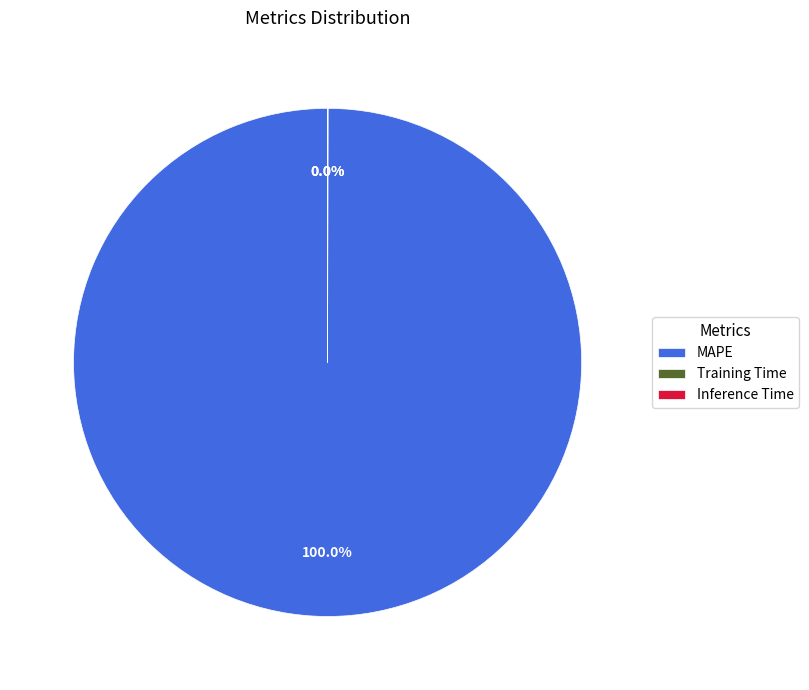

What is the largest slice in the pie chart?

MAPE